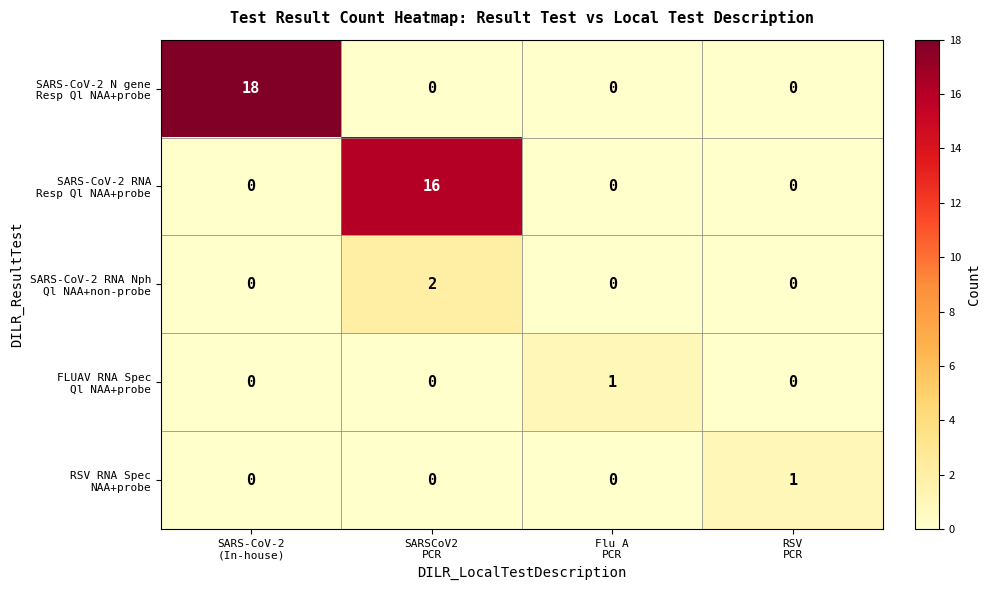

What is the greatest value displayed?

18